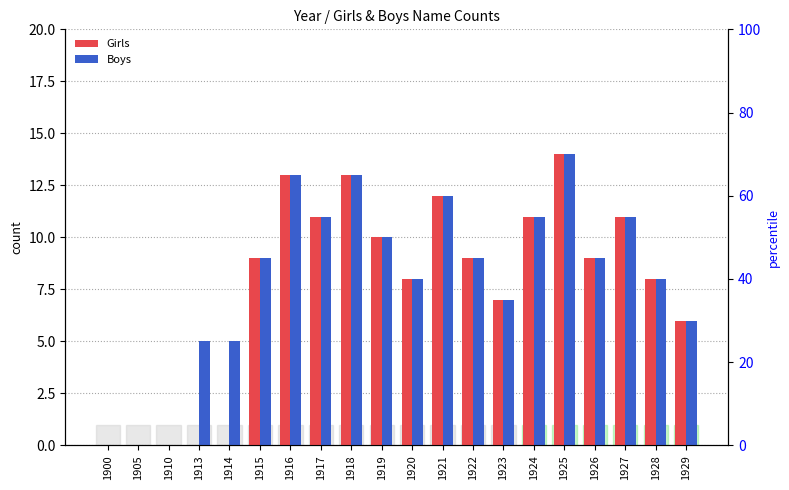

Reading left to right, extract all data points from this chart.

Girls: 1900=0	1905=0	1910=0	1913=0	1914=0	1915=9	1916=13	1917=11	1918=13	1919=10	1920=8	1921=12	1922=9	1923=7	1924=11	1925=14	1926=9	1927=11	1928=8	1929=6
Boys: 1900=0	1905=0	1910=0	1913=5	1914=5	1915=9	1916=13	1917=11	1918=13	1919=10	1920=8	1921=12	1922=9	1923=7	1924=11	1925=14	1926=9	1927=11	1928=8	1929=6